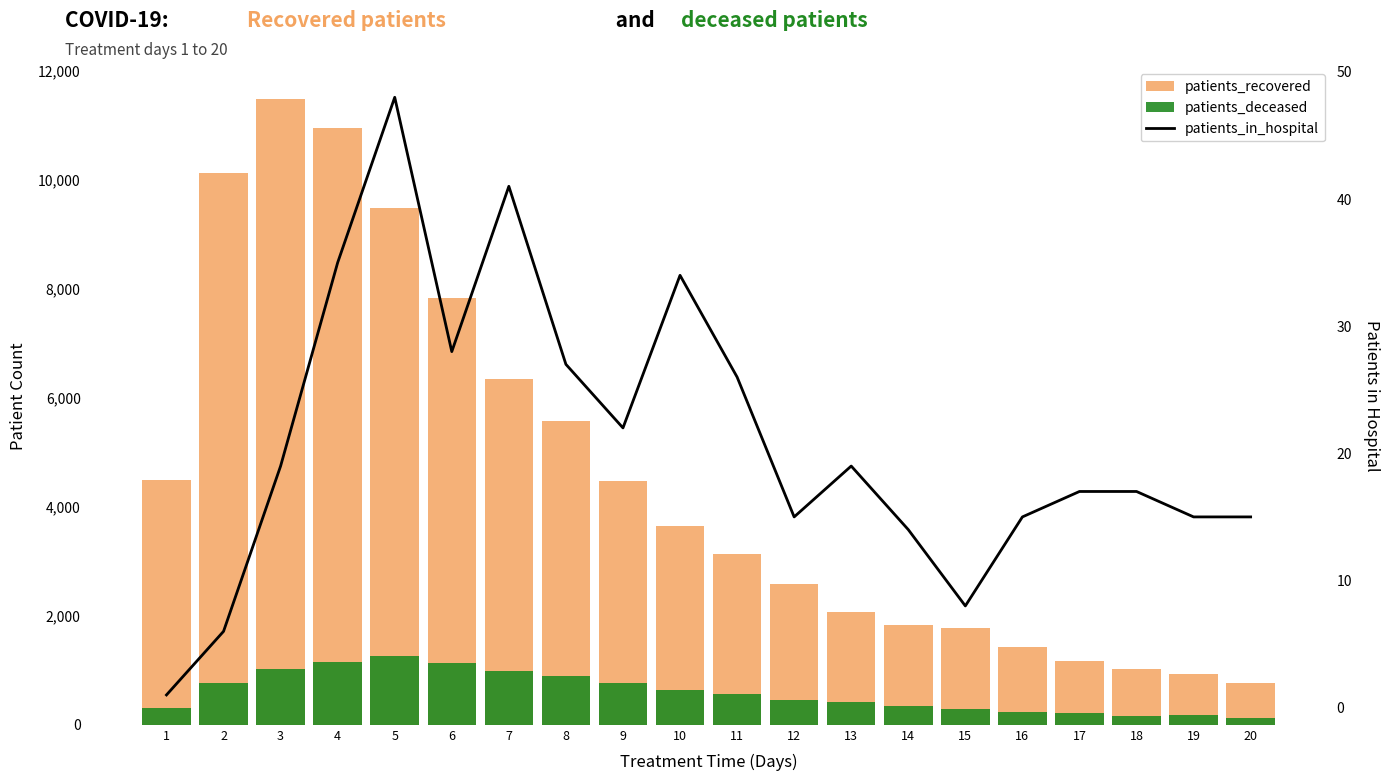

List the labels in order of patients_recovered value, largest first.

3, 4, 2, 5, 6, 7, 8, 1, 9, 10, 11, 12, 13, 14, 15, 16, 17, 18, 19, 20